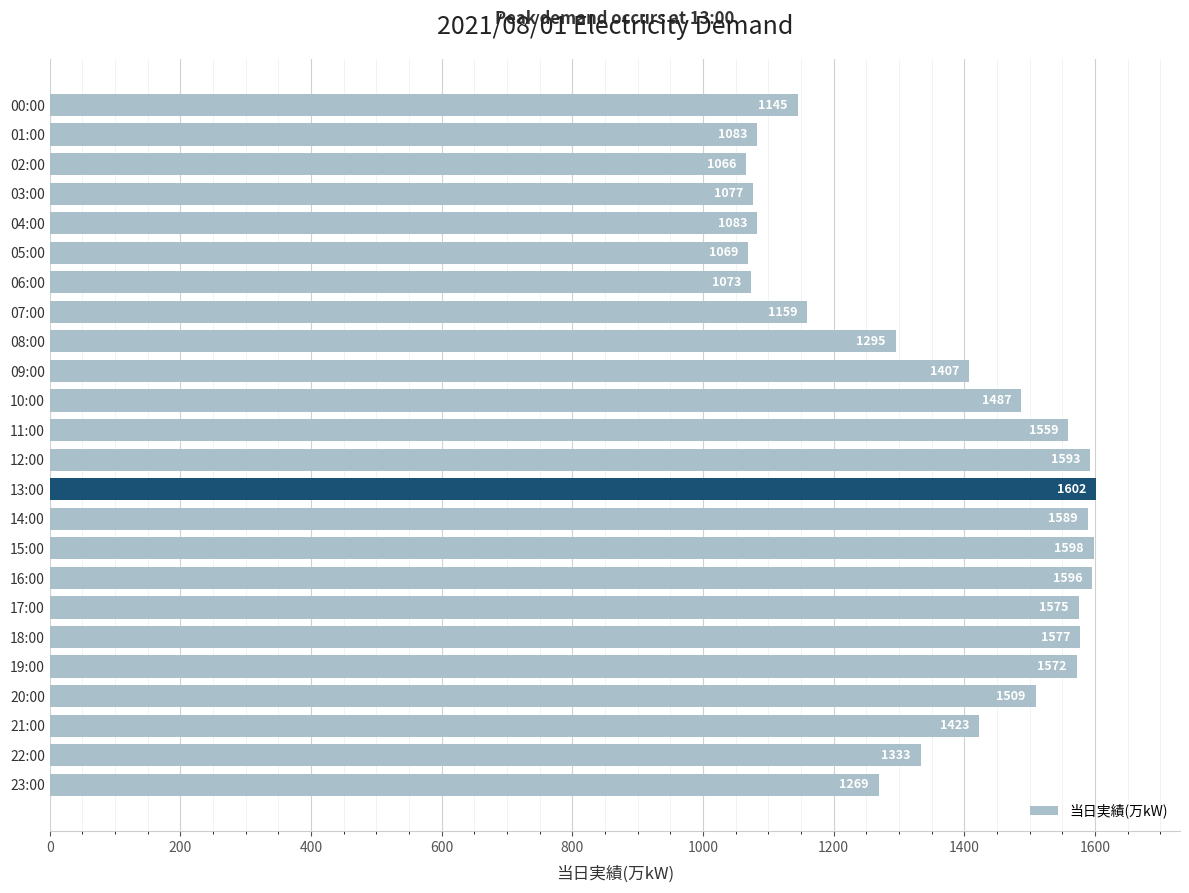

The chart shows a value of 553 at 13:00. True or false?

False